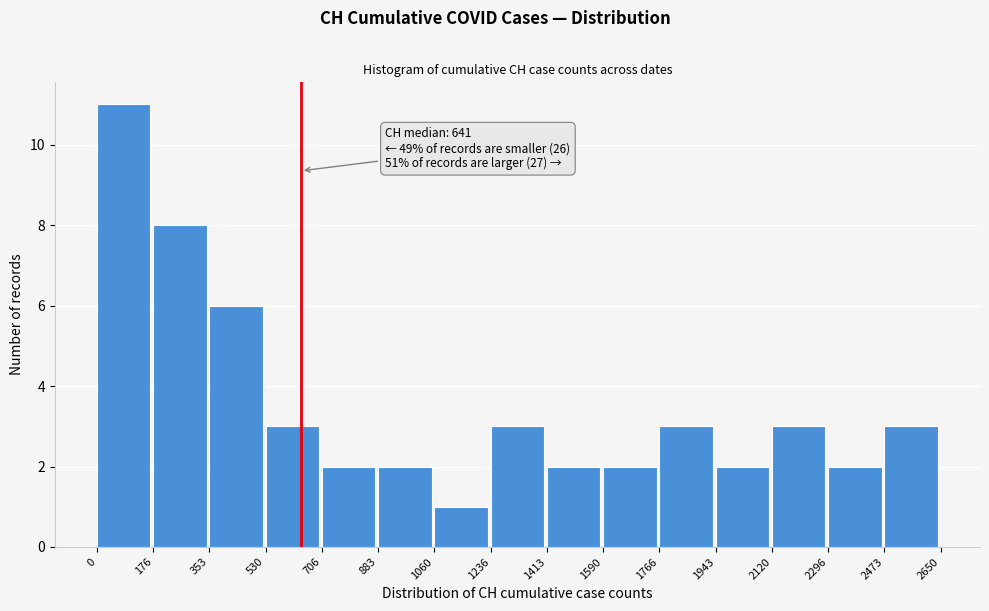

Which range on the x-axis has the tallest bar?

0 to 176